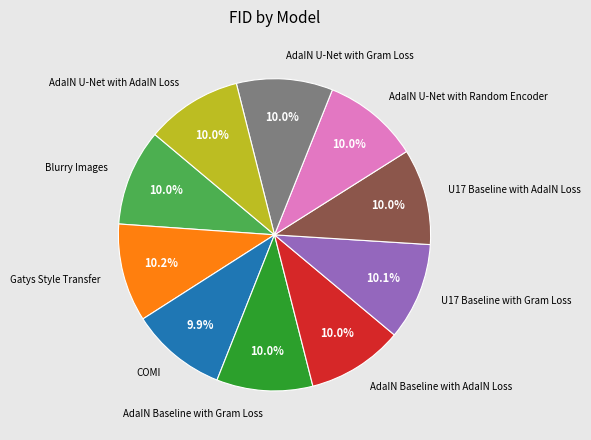

Is there a majority slice in this chart?

No